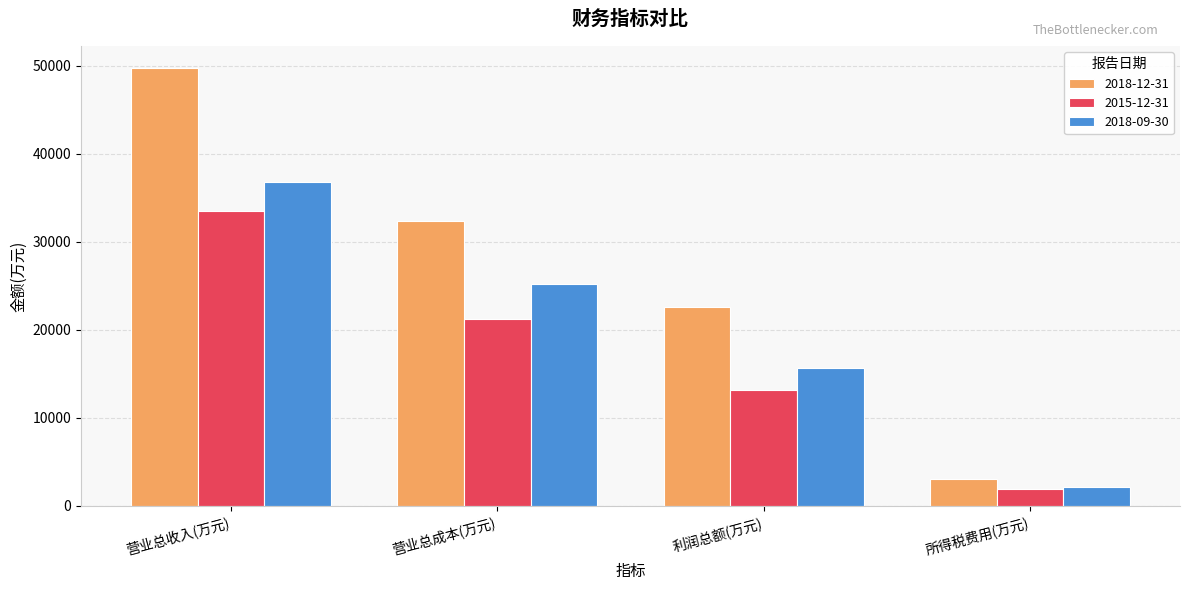

What is the label of the 4th bar from the right?

营业总收入(万元)